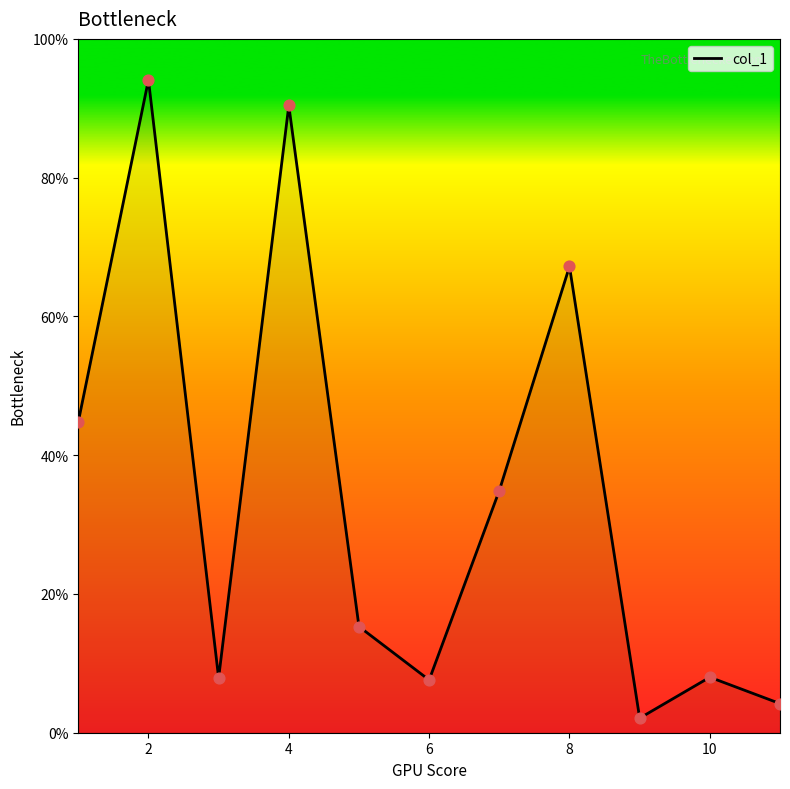

What is the greatest value displayed?

94.1